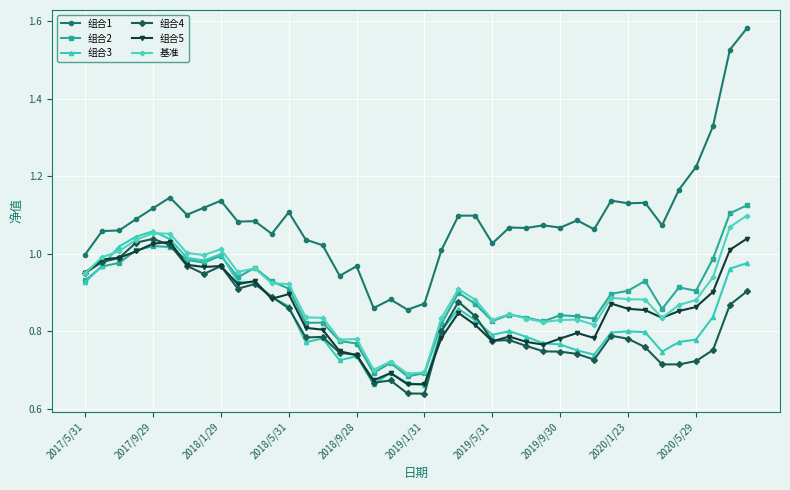

True or false: 组合3 and 组合1 intersect in this chart.

False